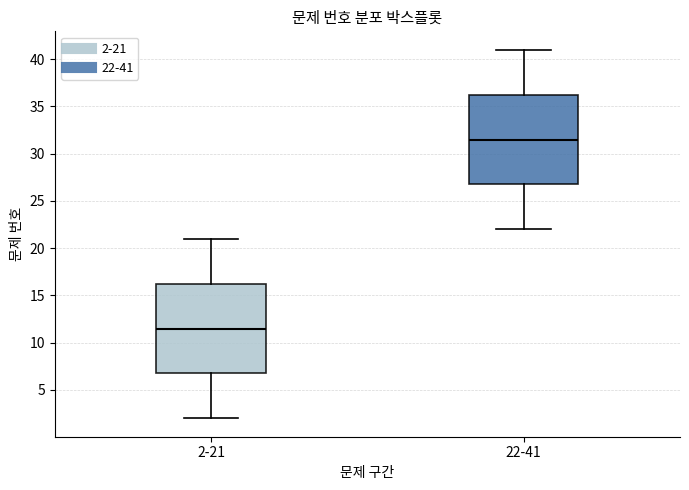

Where does the upper whisker of the box for 22-41 end on the y-axis? The values are not printed on the chart, so give them approximately, as read against the axis.

41.0